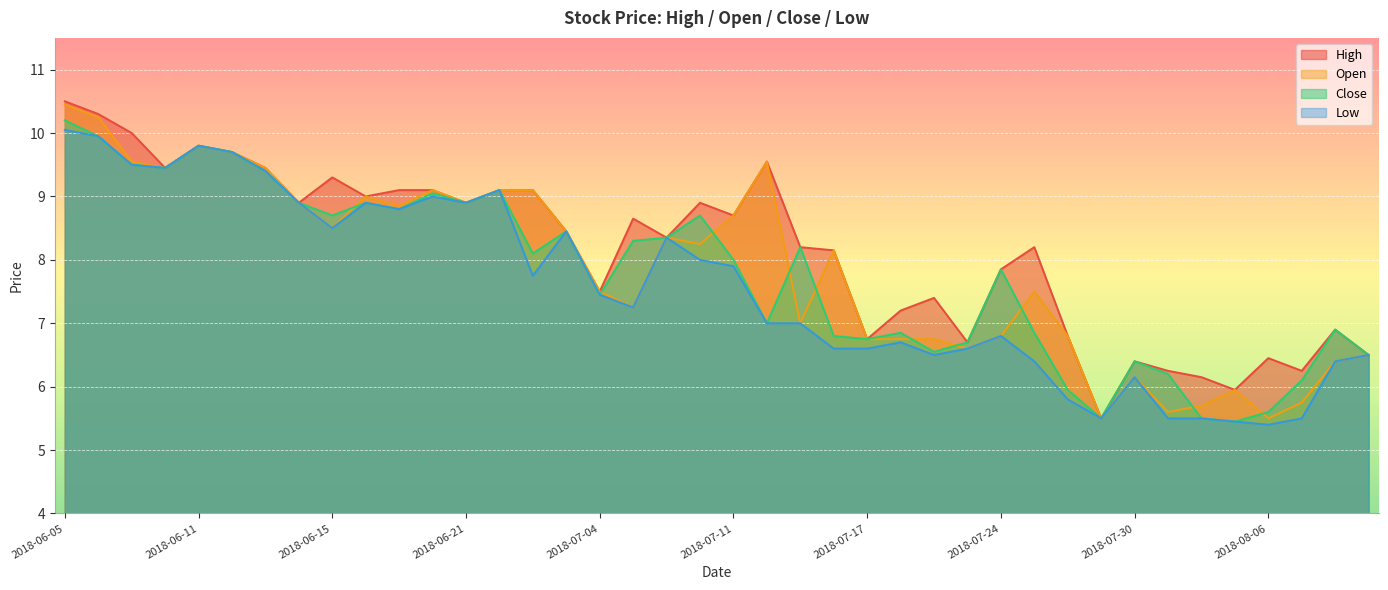

What is the difference between the maximum and minimum values in the High series?

5.0